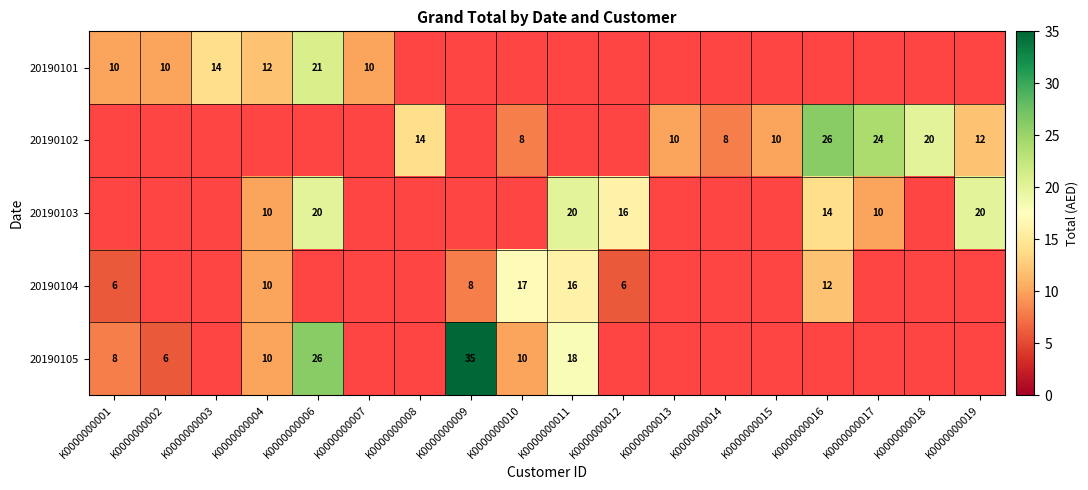

At which category is the sum across all series the highest?

K0000000006